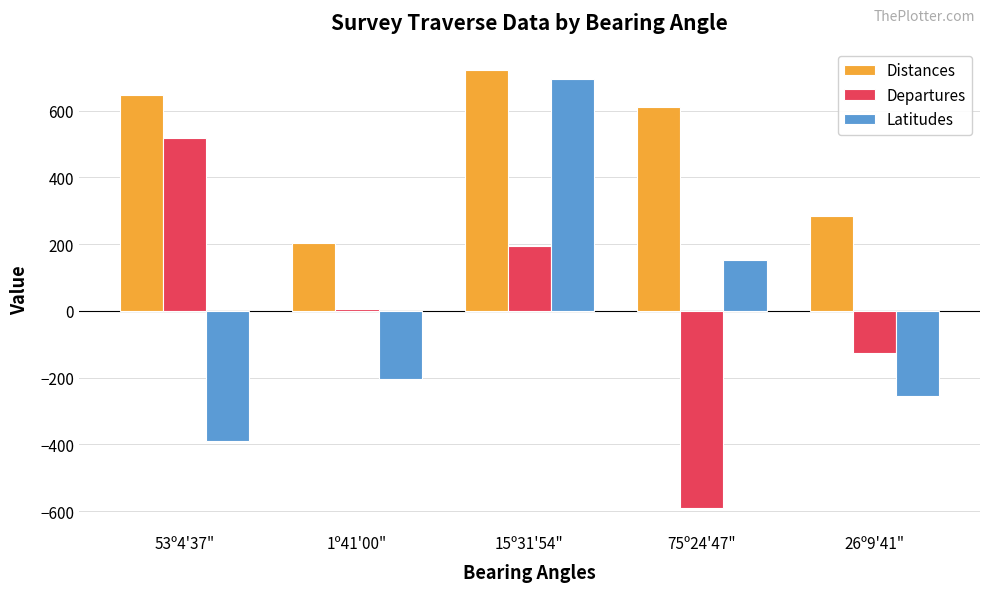

What is the minimum value shown in the chart?

-590.6